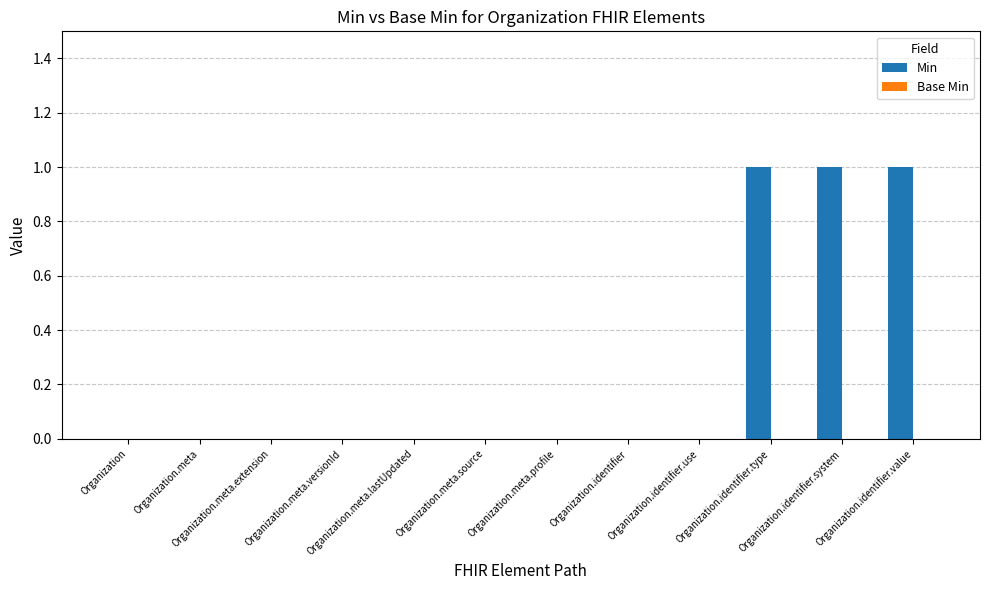

What is the sum of all values?

3